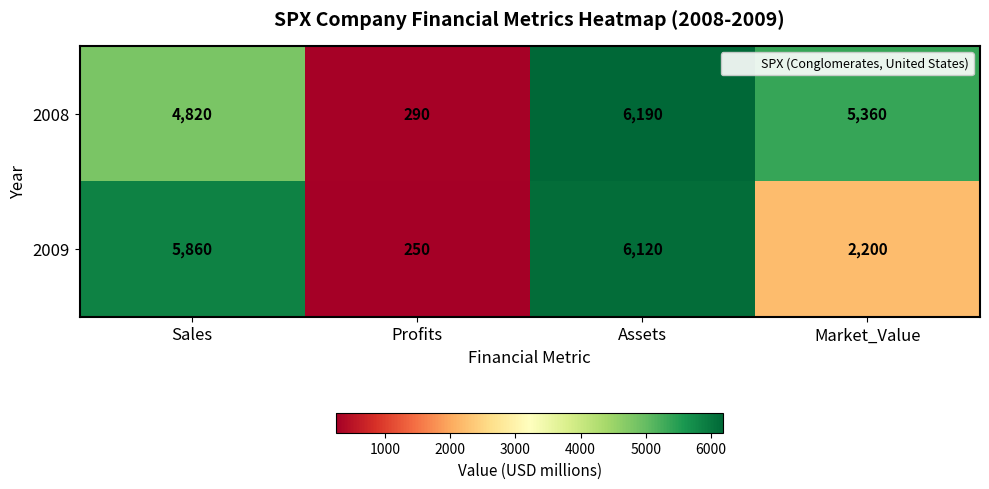

Reading right to left, what are all the values shown in this chart?

2008: 5360	6190	290	4820
2009: 2200	6120	250	5860